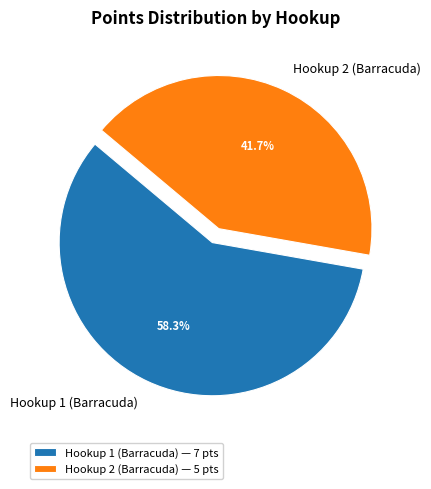

What is the largest slice in the pie chart?

Hookup 1 (Barracuda)